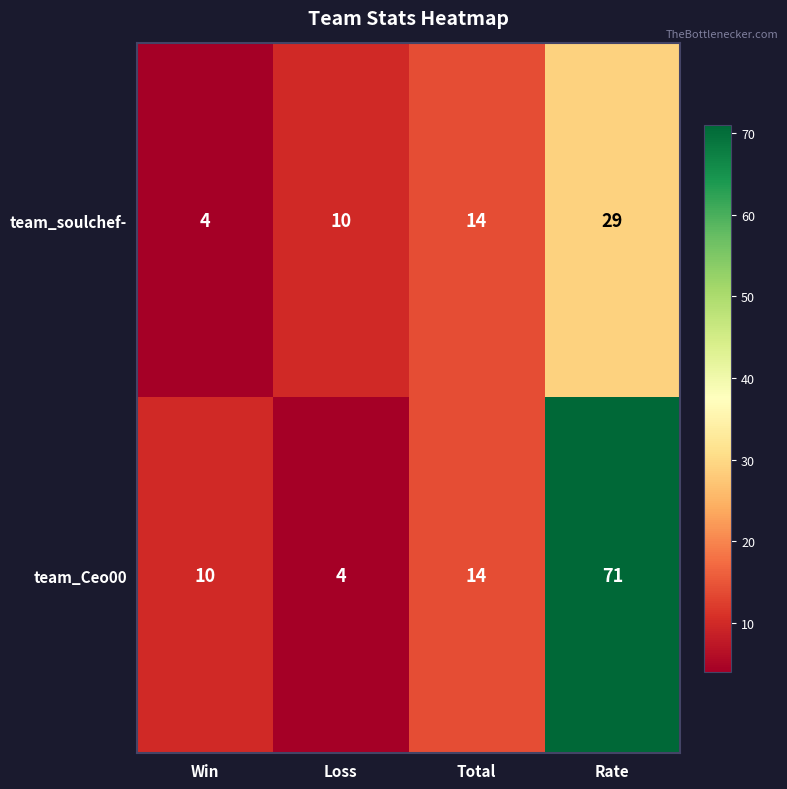

Reading right to left, transcribe all the data shown in this chart.

team_soulchef-: 29	14	10	4
team_Ceo00: 71	14	4	10